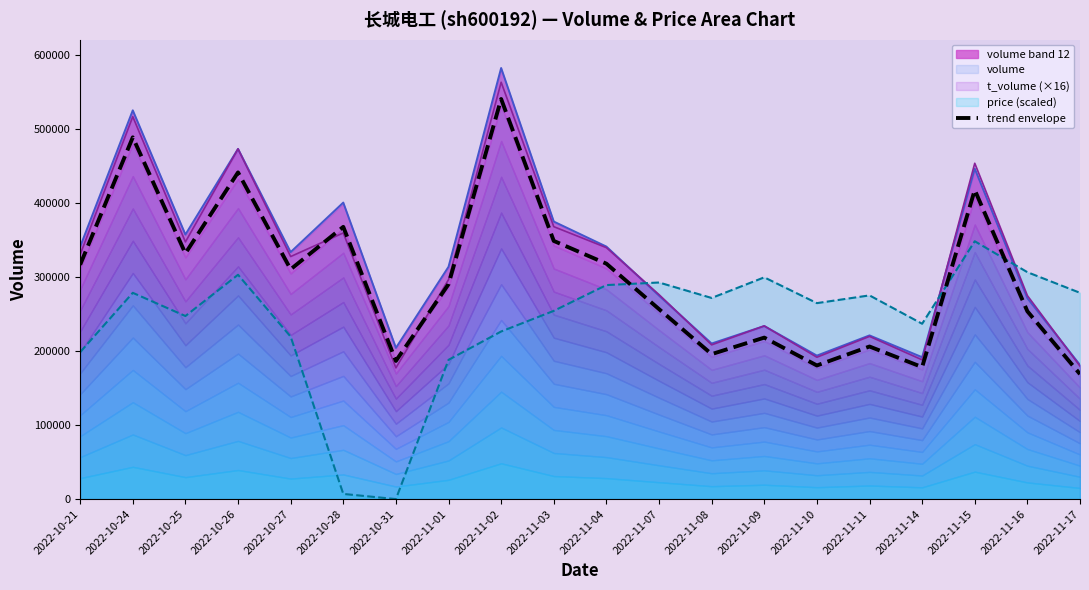

At which category does the data reach its first local peak?

2022-10-24